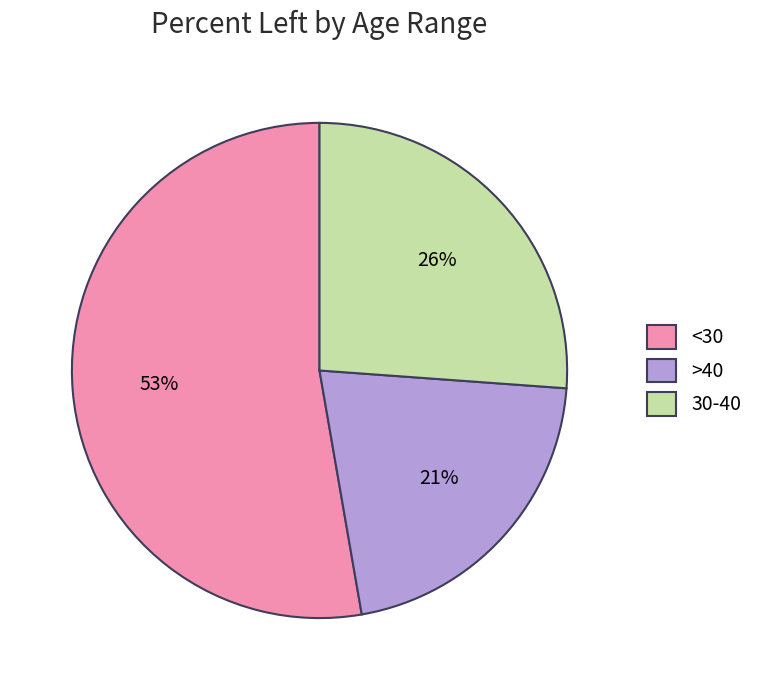

Combined, do 30-40 and <30 account for over 50%?

Yes